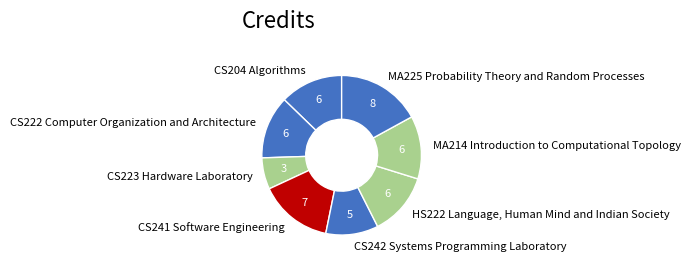

How many segments does this pie chart have?

8